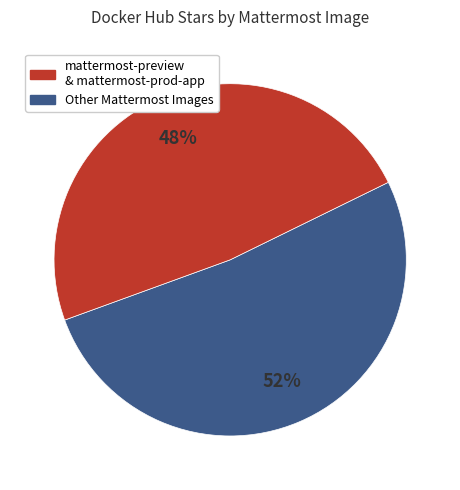

Is there a majority slice in this chart?

Yes